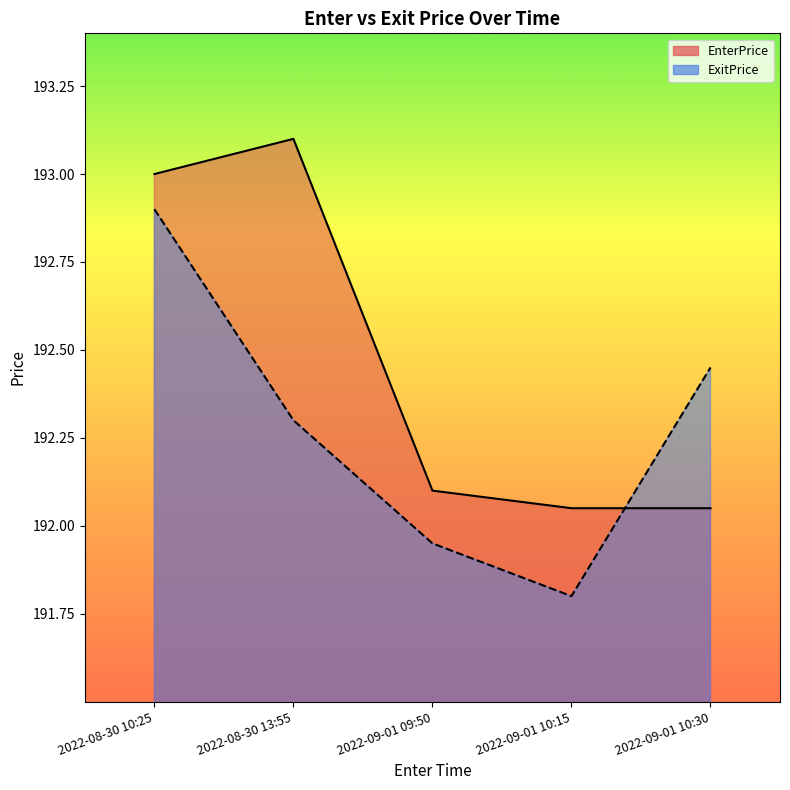

Where is the first local maximum for EnterPrice?

2022-08-30 13:55